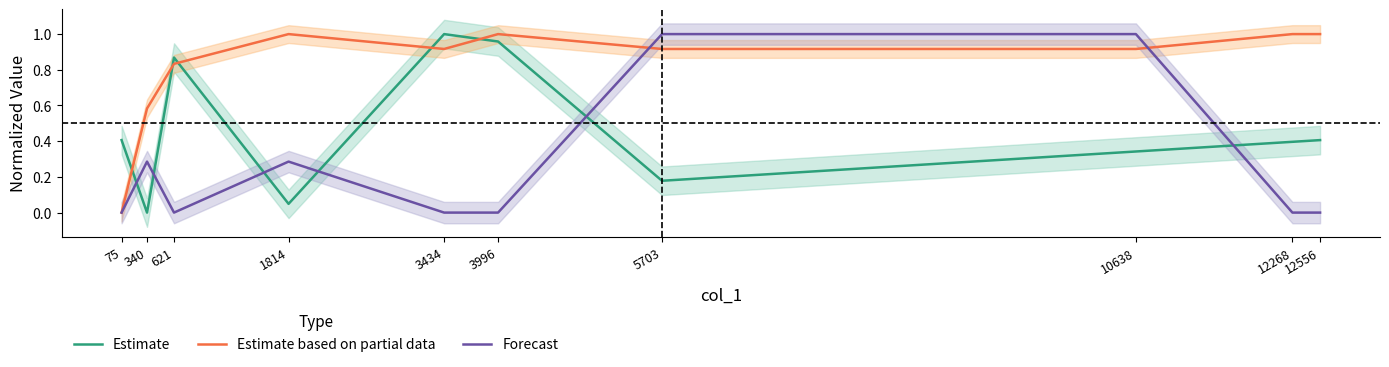

How many interior local peaks does the Forecast series have?

2